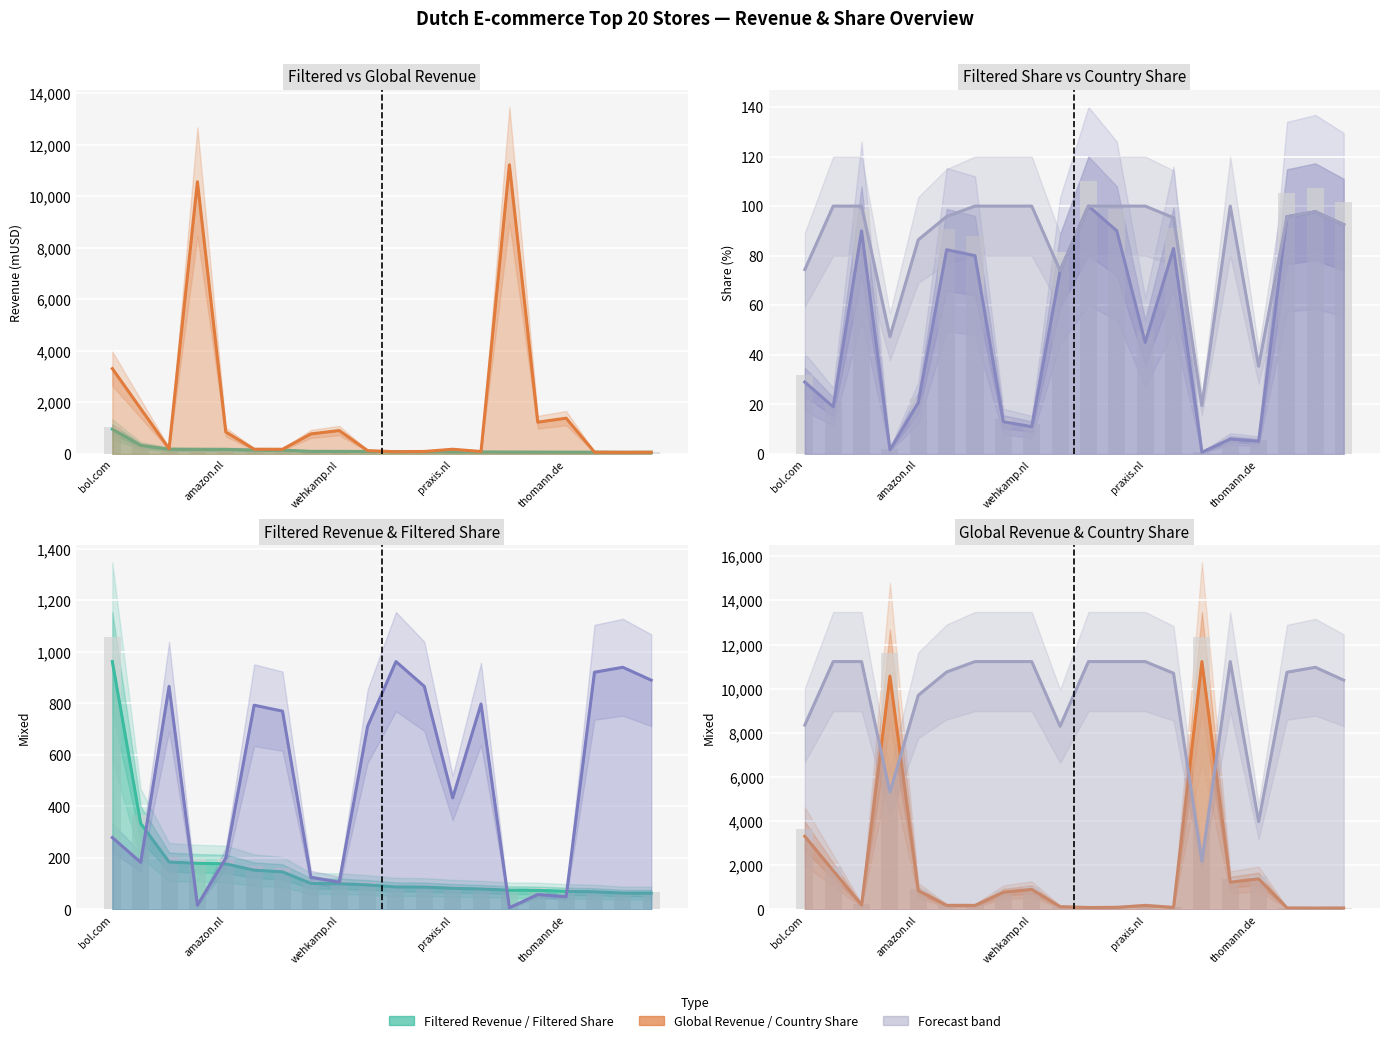

Which series has the largest total across all categories?

Country share (%) line